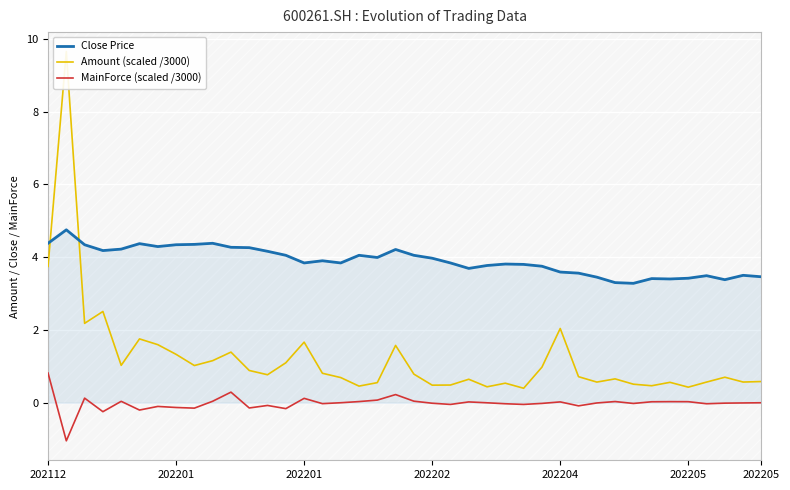

How many values in MainForce (scaled /3000) are above zero?

16